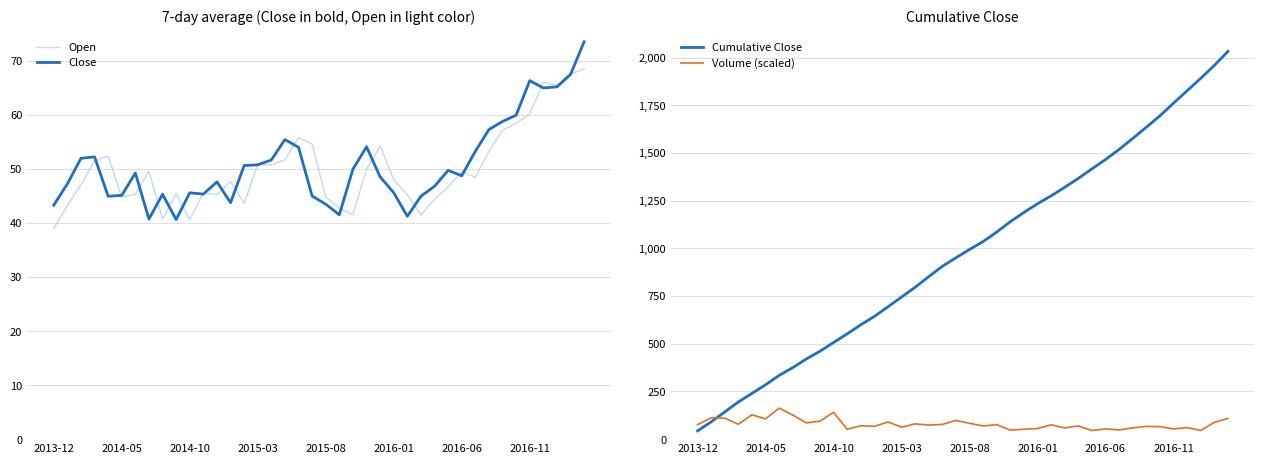

Is the value of Volume (scaled) at 10 greater than the value of Open at 2015-08?

Yes